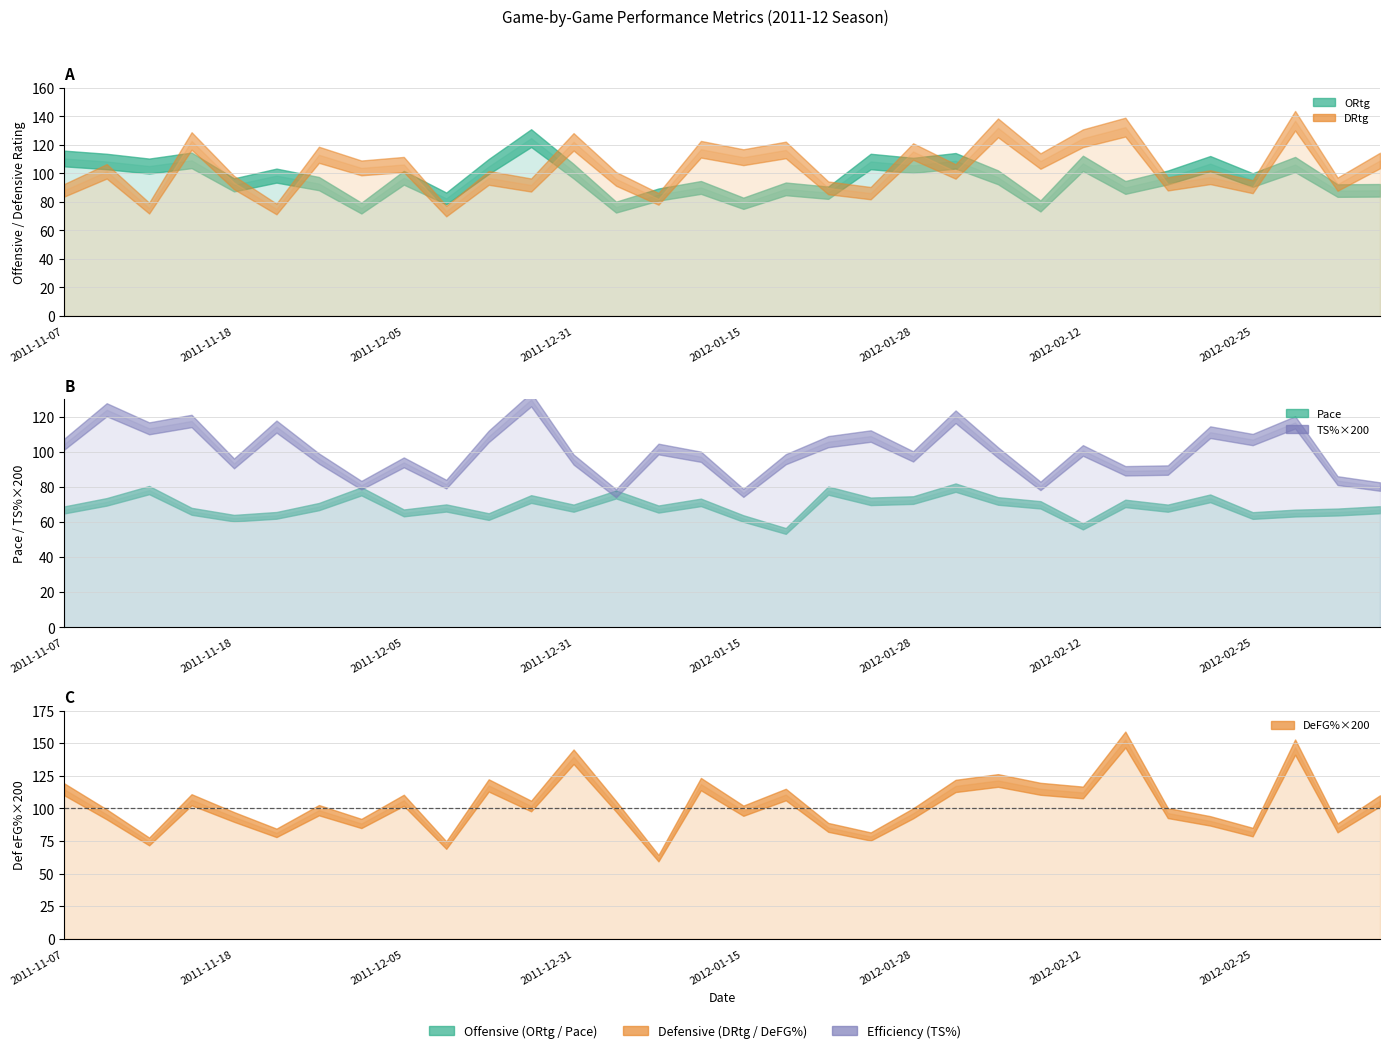

True or false: Pace and DRtg intersect in this chart.

True